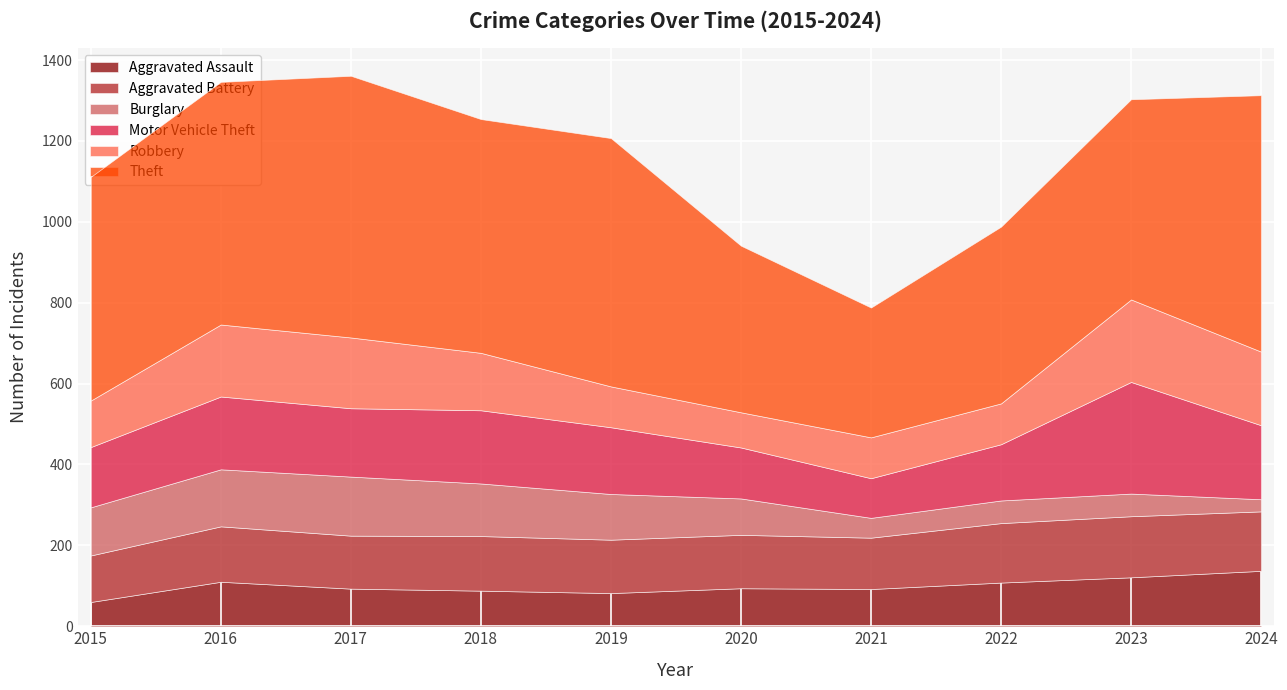

What is the total value across all series at 2018?

1254